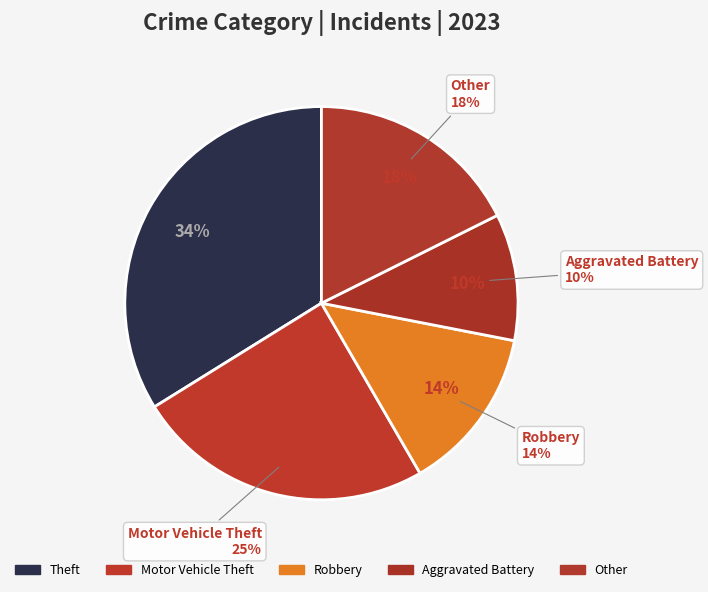

Which category has the biggest portion of the pie?

Theft